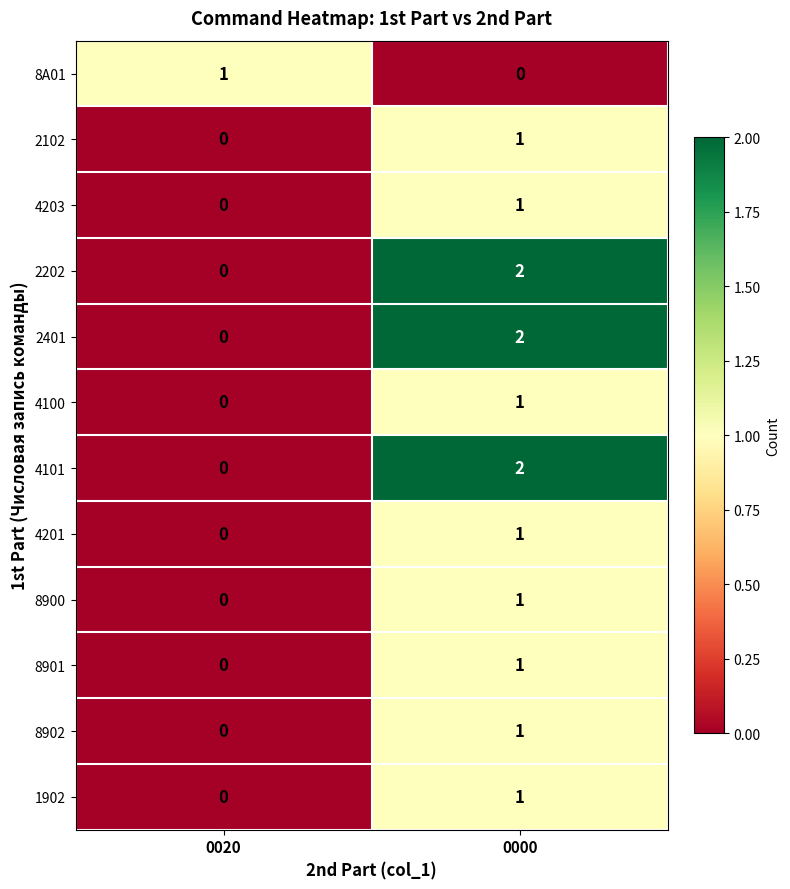

Is it true that 4201 equals 0 at 0020?

True